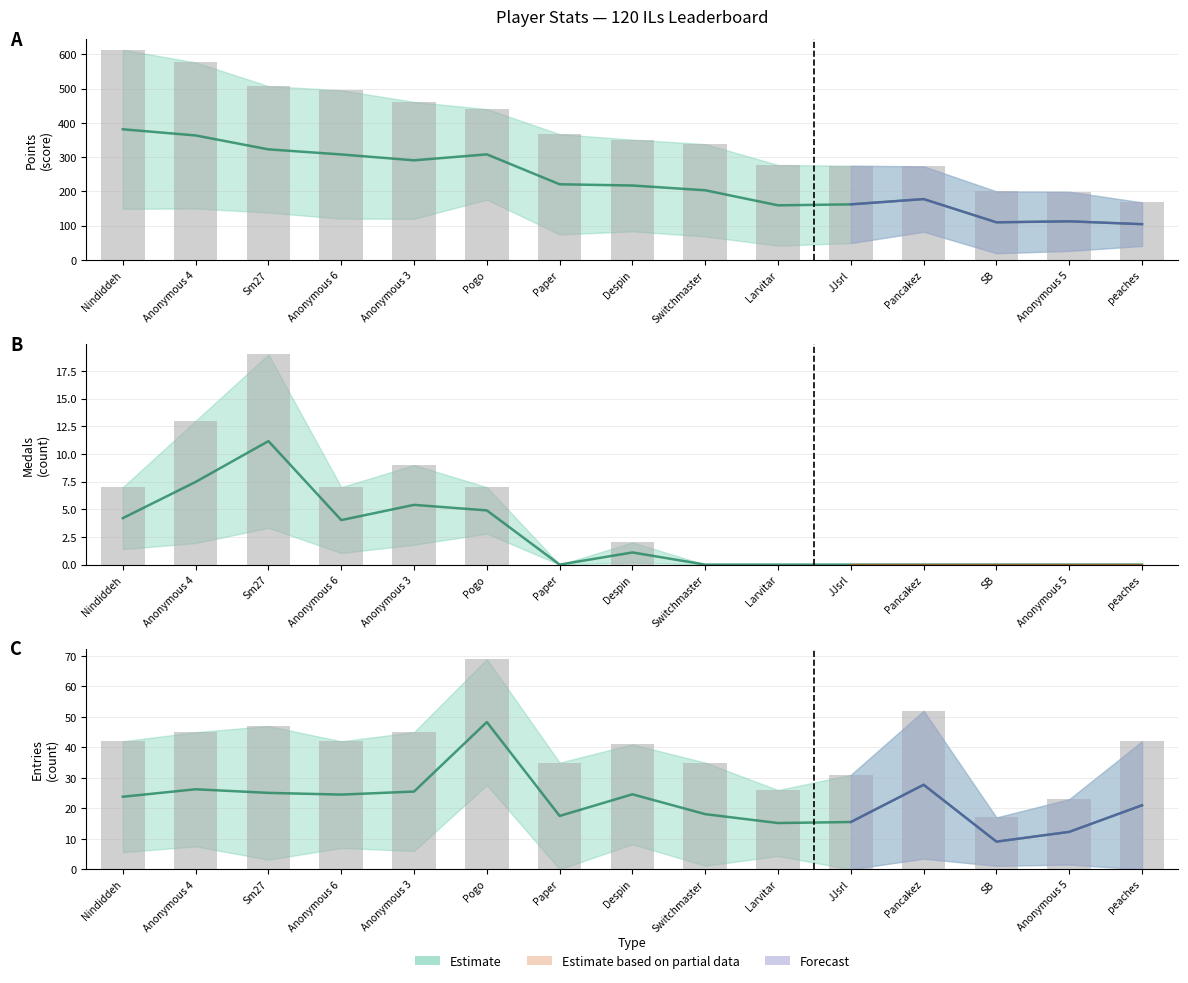

How many data points does each series have?

15